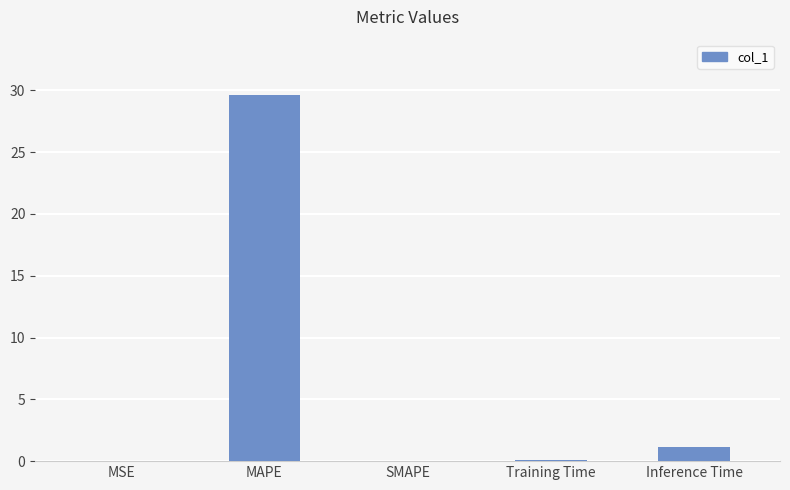

What is the greatest value displayed?

29.6